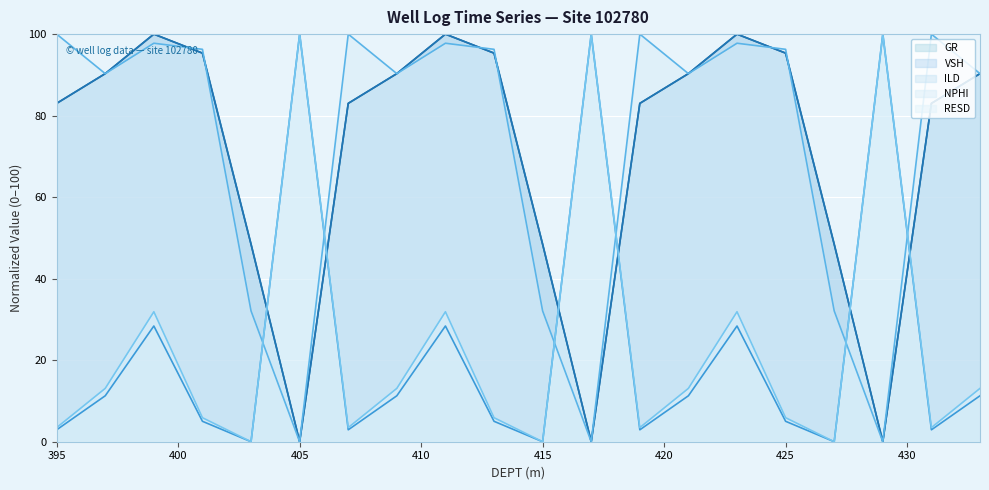

How many lines are shown in the chart?

5